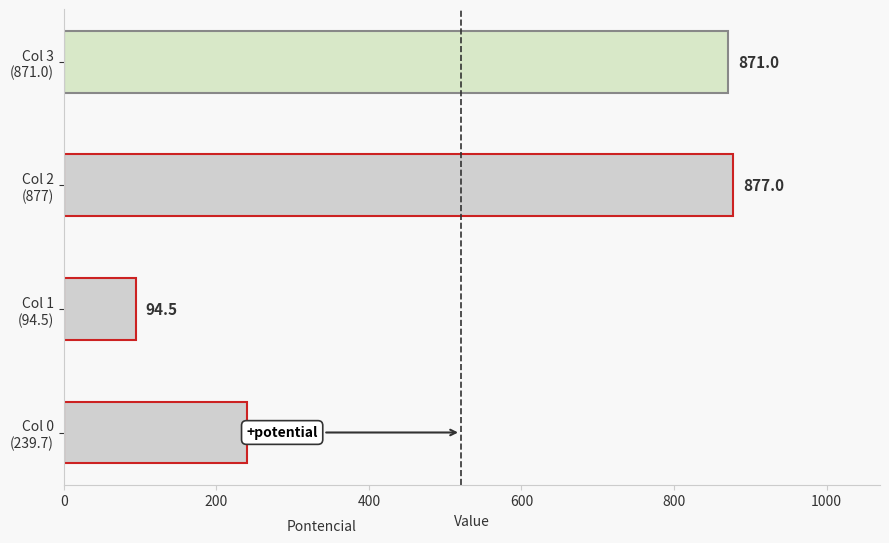

Does the chart contain any negative values?

No